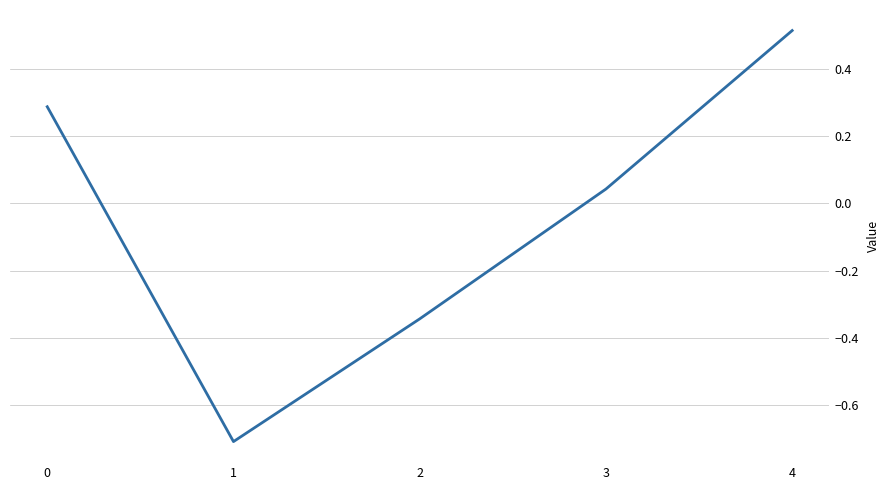

Which category has the highest value across all series?

4